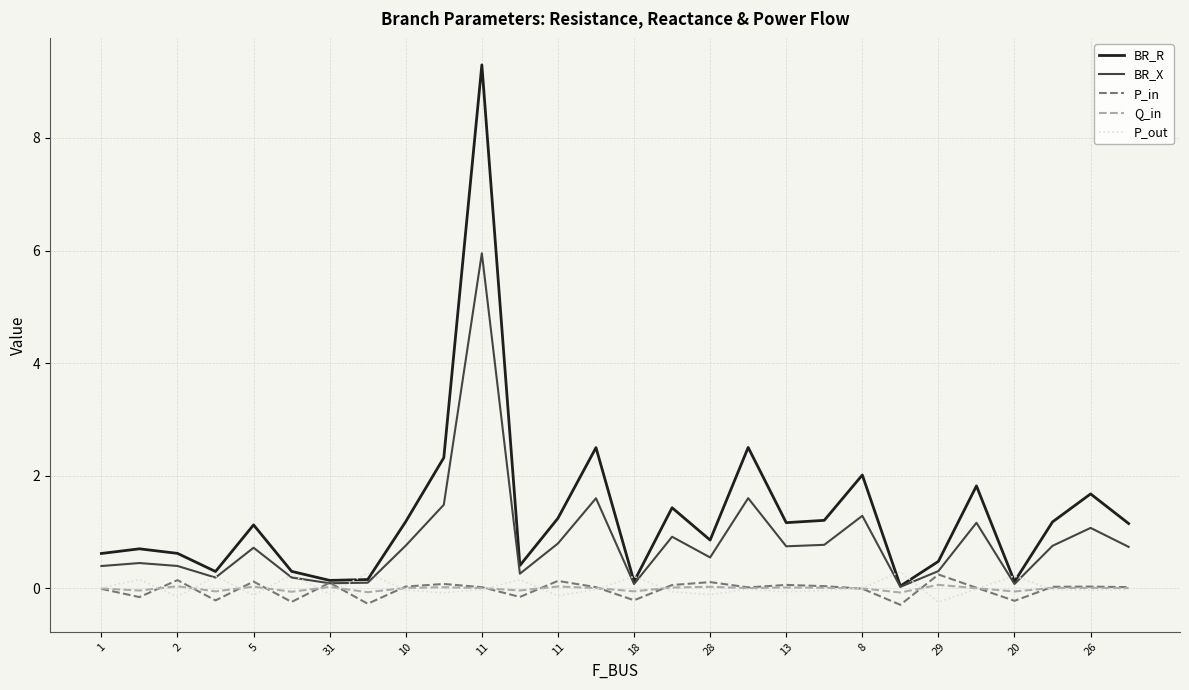

Which series has the largest total across all categories?

BR_R